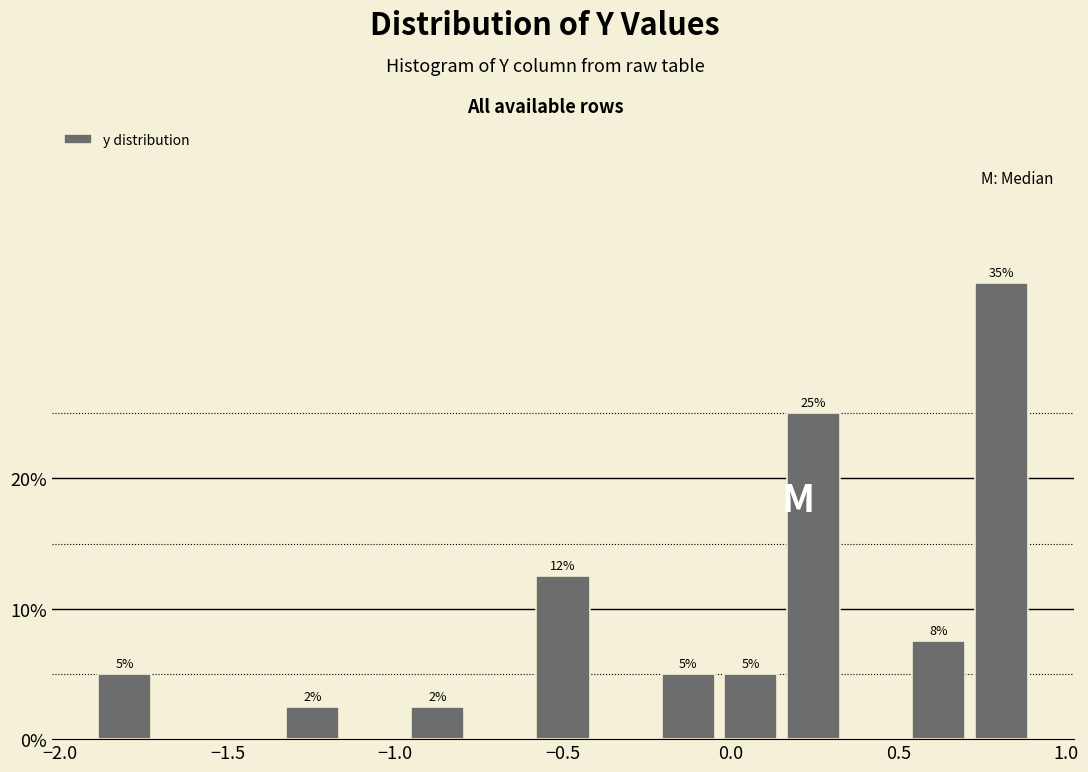

Read against the x-axis, roughly where is the centre of the tallest bar?

0.80